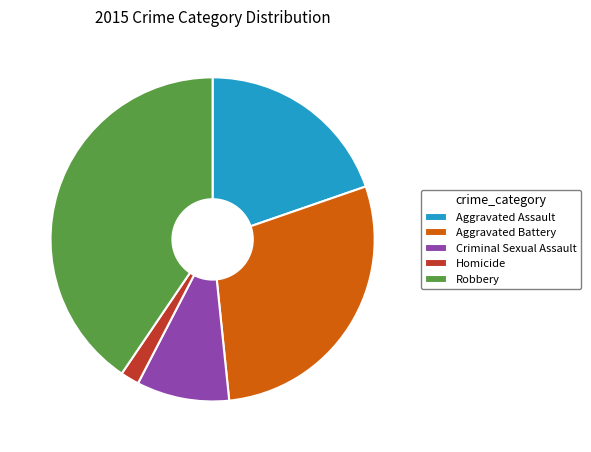

How many slices are in this pie chart?

5